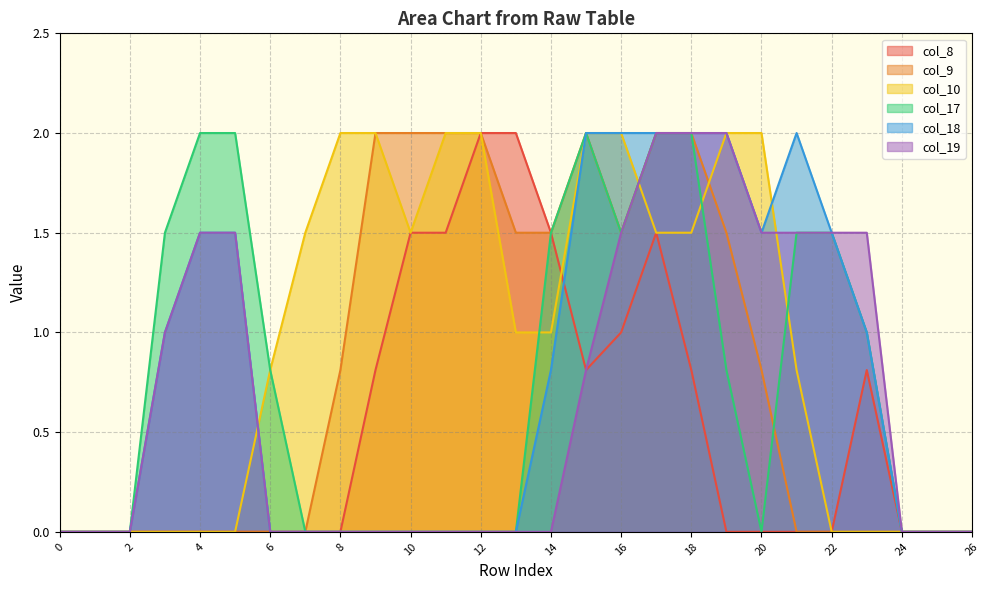

How many values in the col_8 series exceed 0?

11